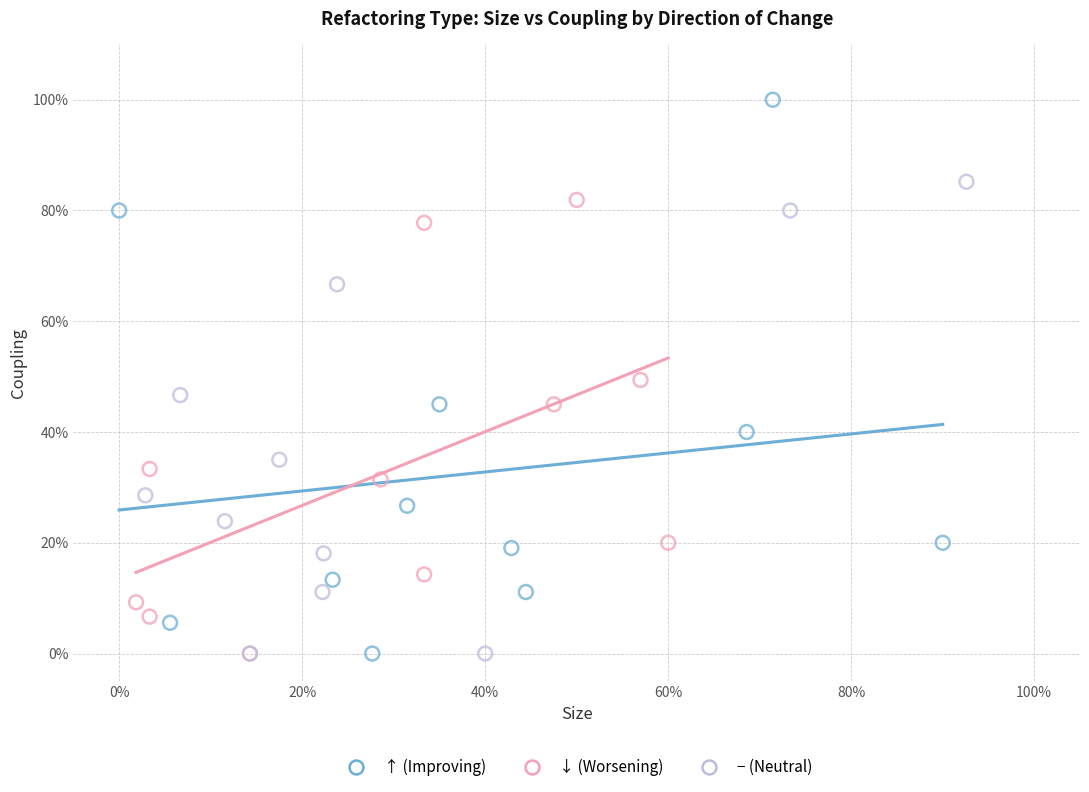

Which series has the largest Y range (max minus min)?

↑ (Improving)